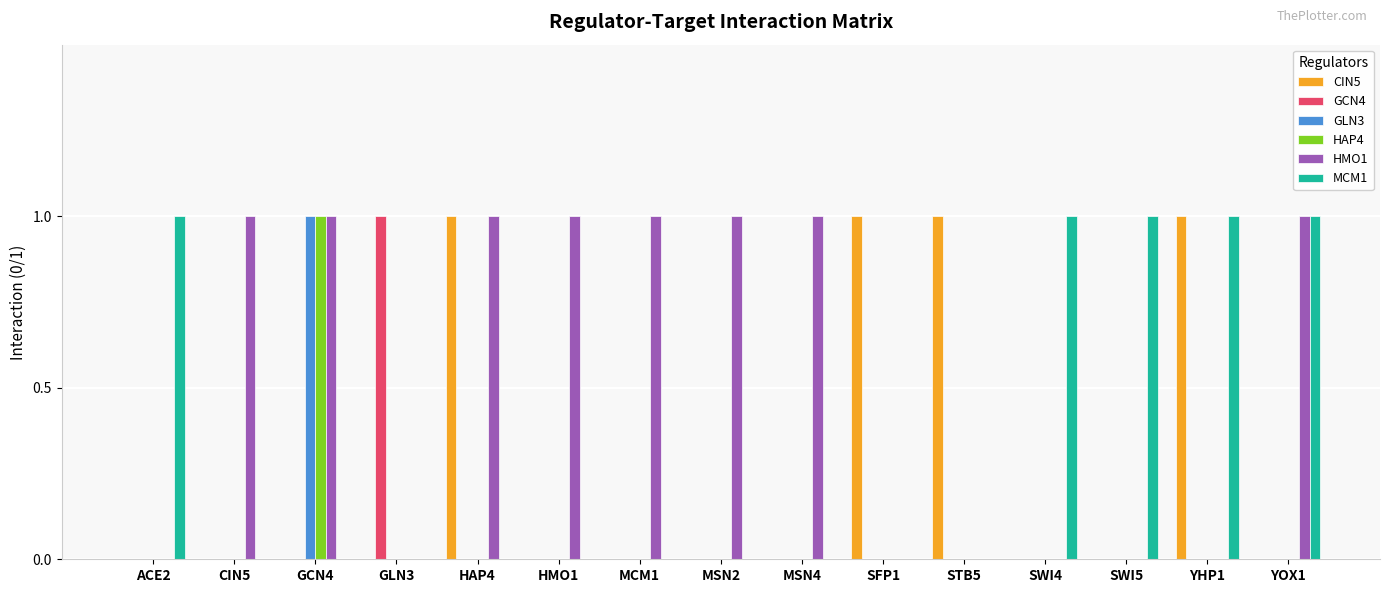

How many series are shown in this chart?

6